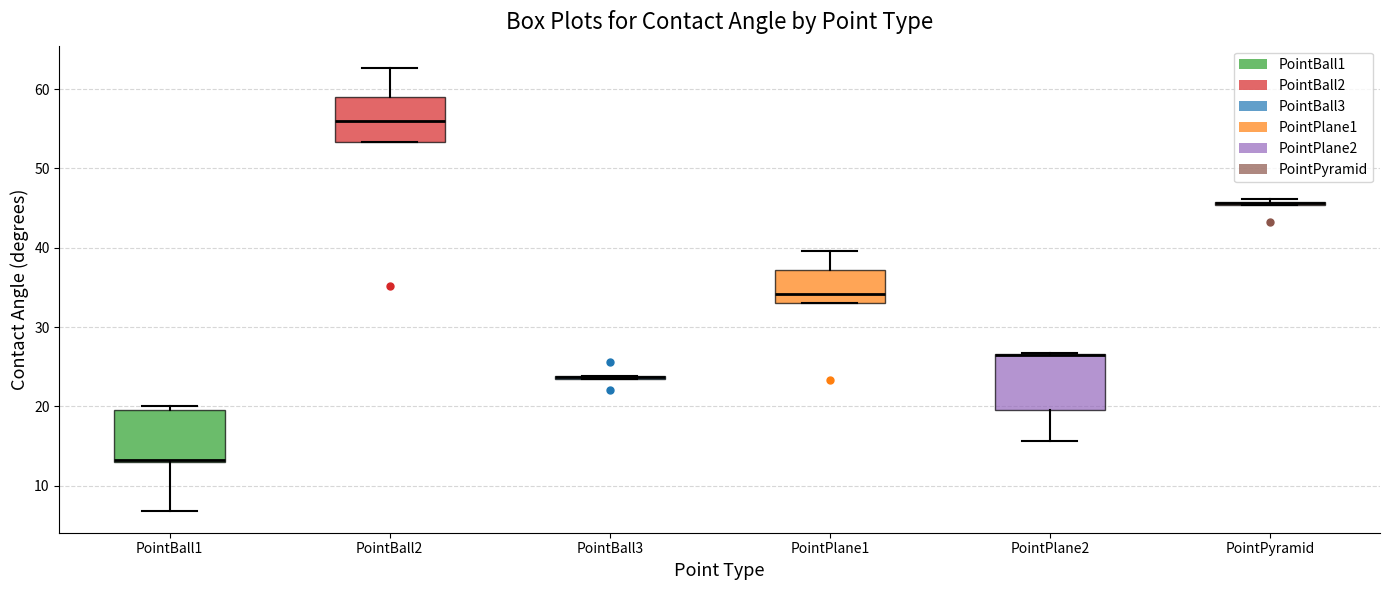

Where is the lower edge of the box for PointPlane2 on the y-axis? The values are not printed on the chart, so give them approximately, as read against the axis.

20